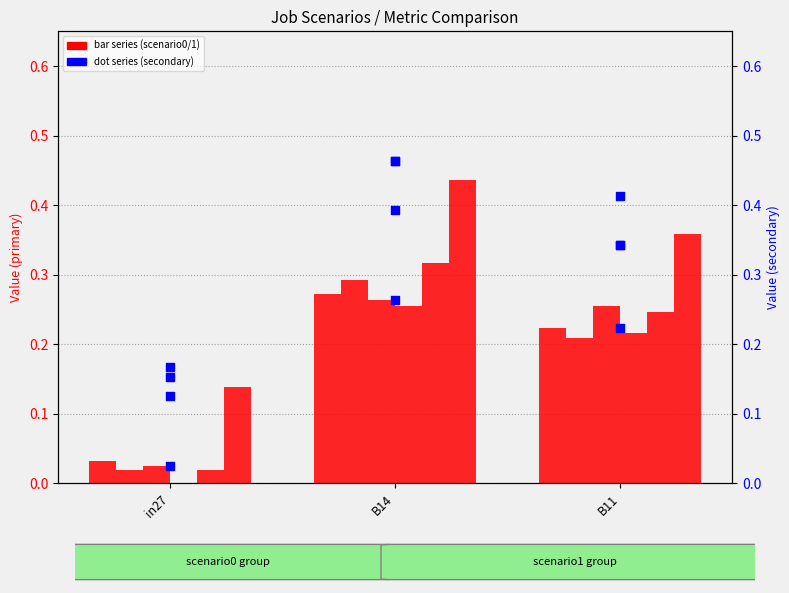

What is the total value across all series at in27?

0.2